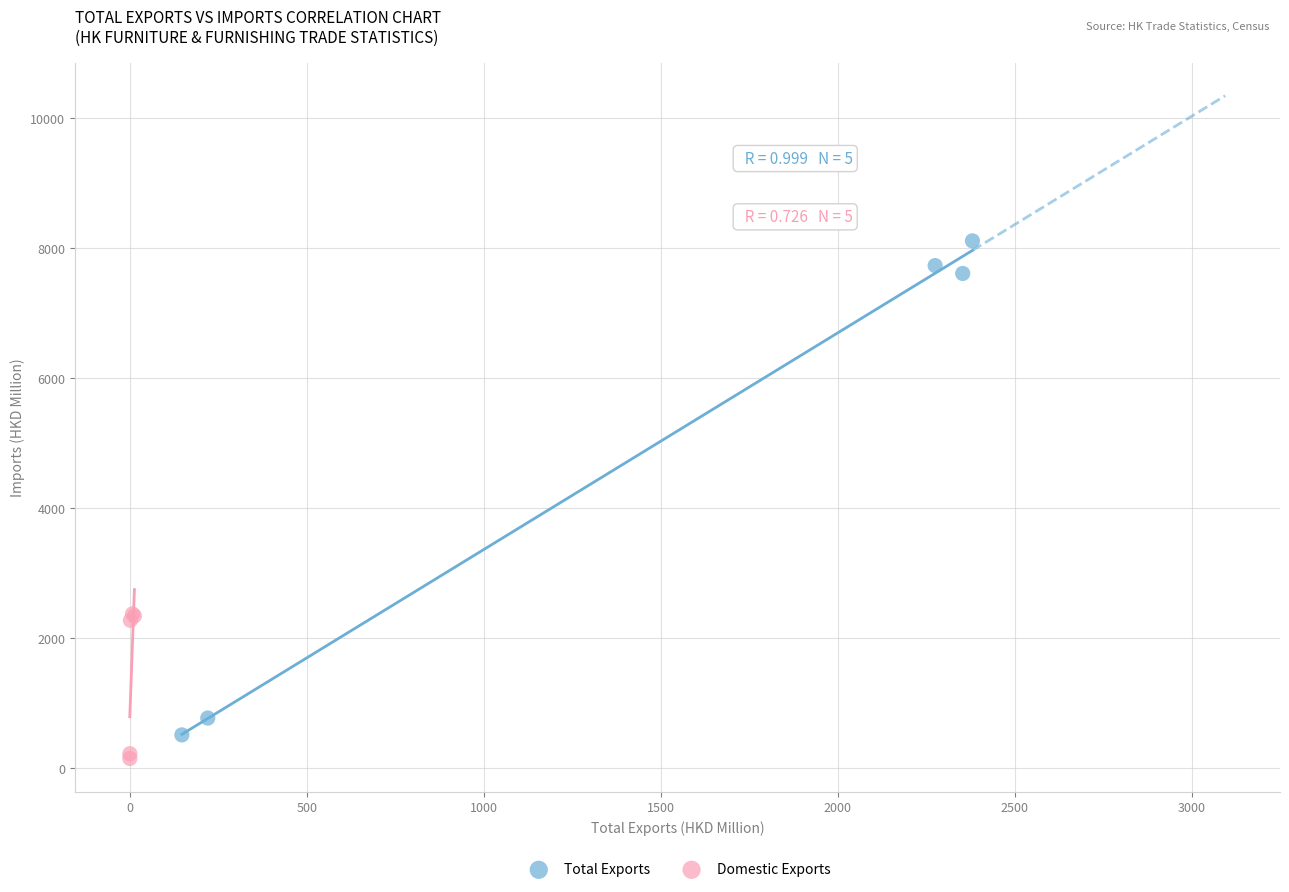

Which series has the largest Y range (max minus min)?

Total Exports